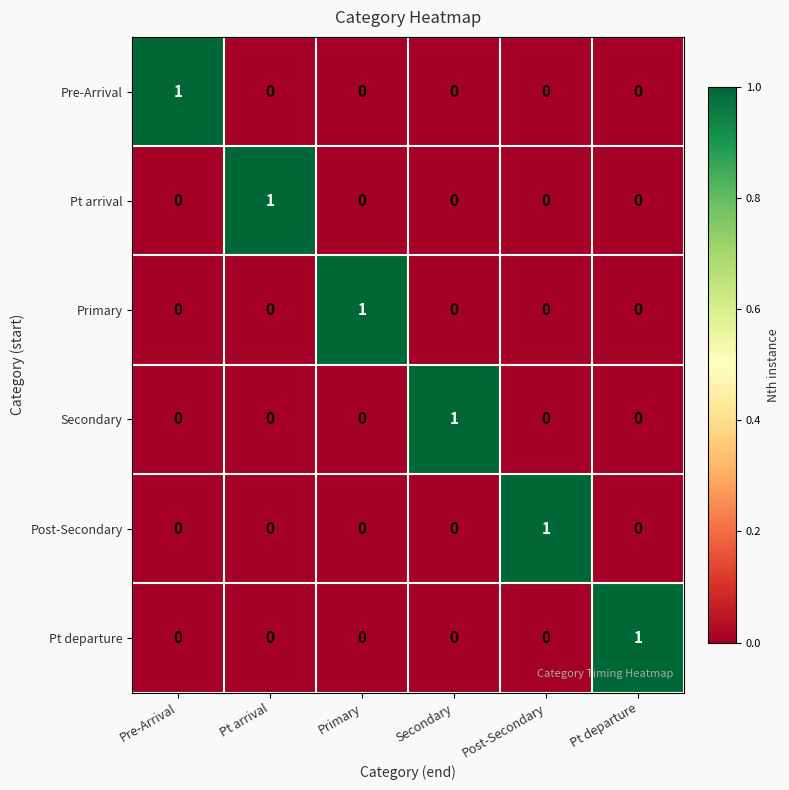

Count the Post-Secondary values in the range 0 to 1.

6